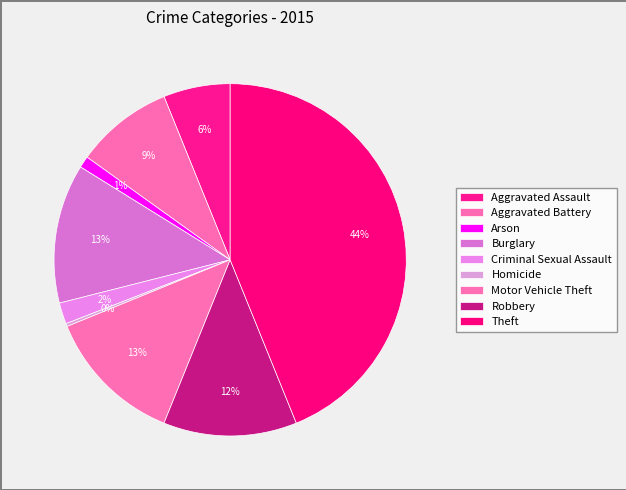

Rank the categories by value from lowest to highest.

Homicide, Arson, Criminal Sexual Assault, Aggravated Assault, Aggravated Battery, Robbery, Motor Vehicle Theft, Burglary, Theft